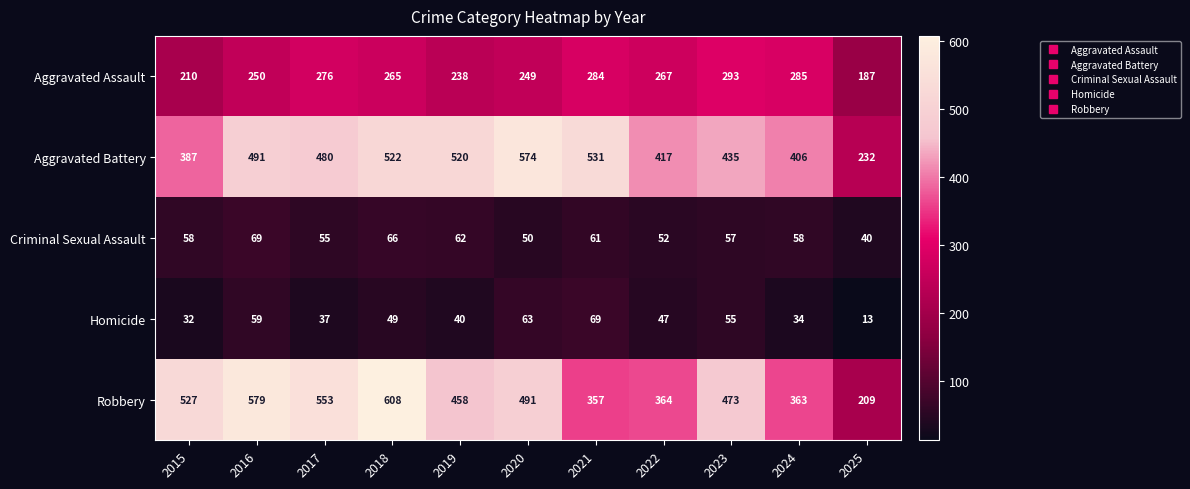

What is the total value across all series at 2024?

1146